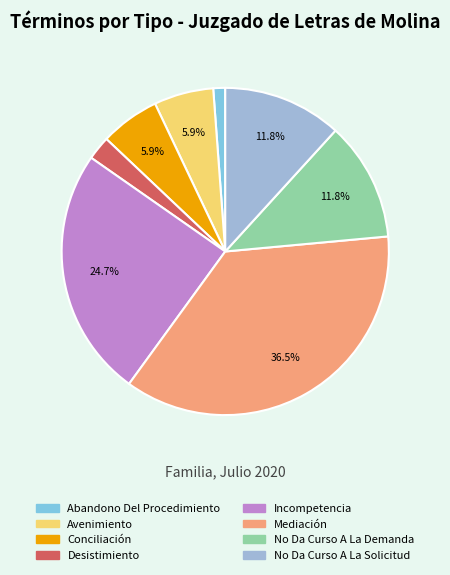

Count the number of slices in the pie.

8